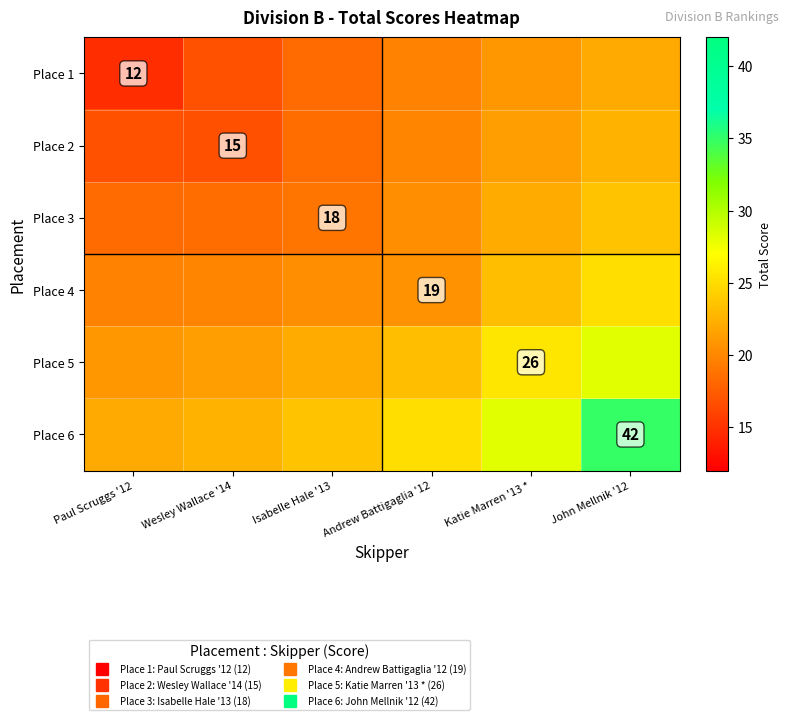

True or false: Place 5 has a value of 14.5 at Wesley Wallace '14.

False